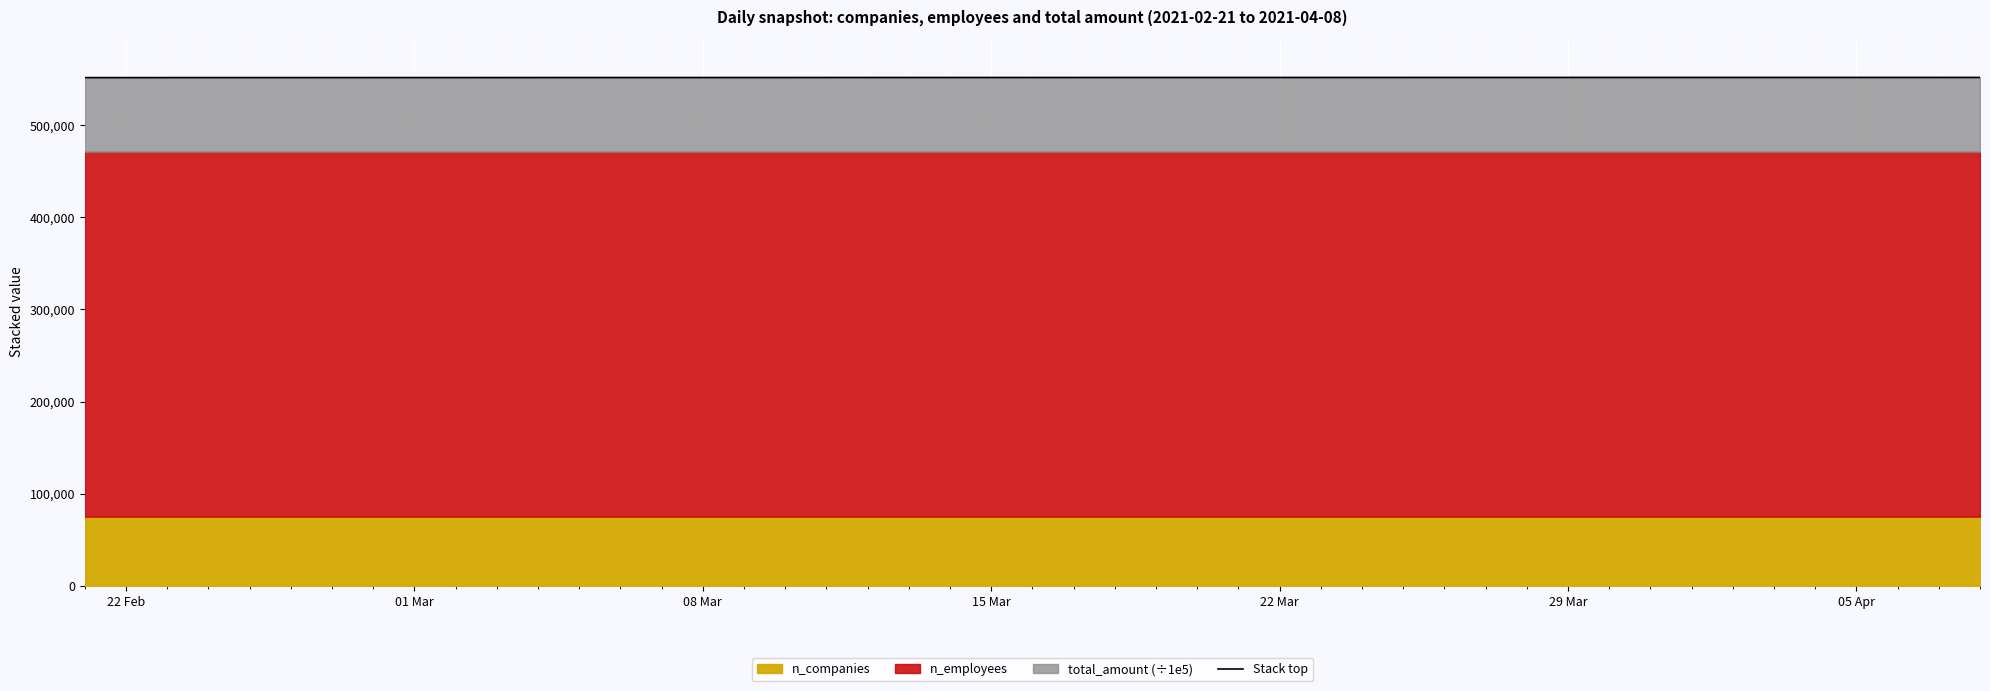

What is the difference between the second highest and second lowest values?

200.6